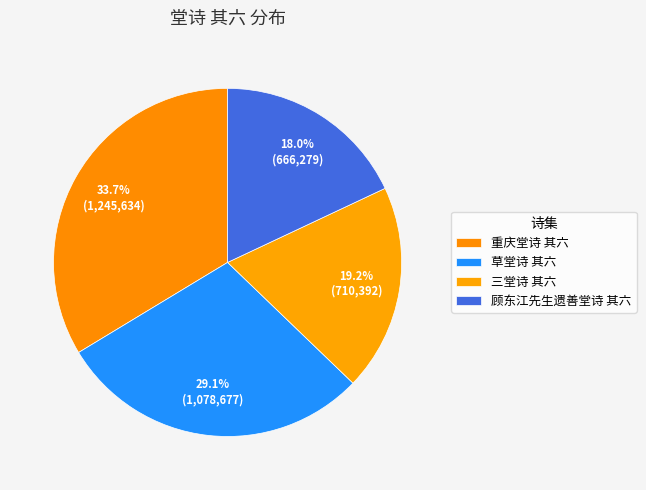

Count the number of slices in the pie.

4